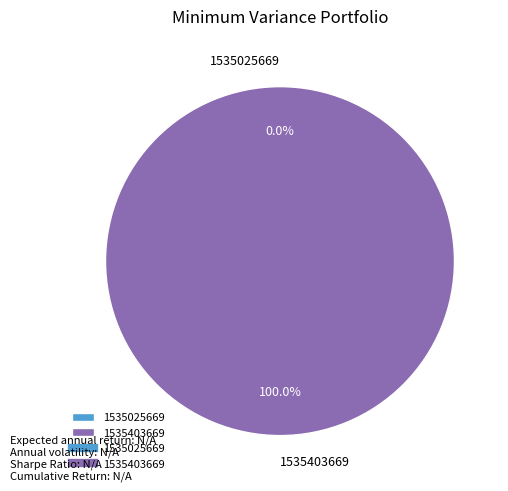

Is there any slice that represents more than half of the pie?

Yes